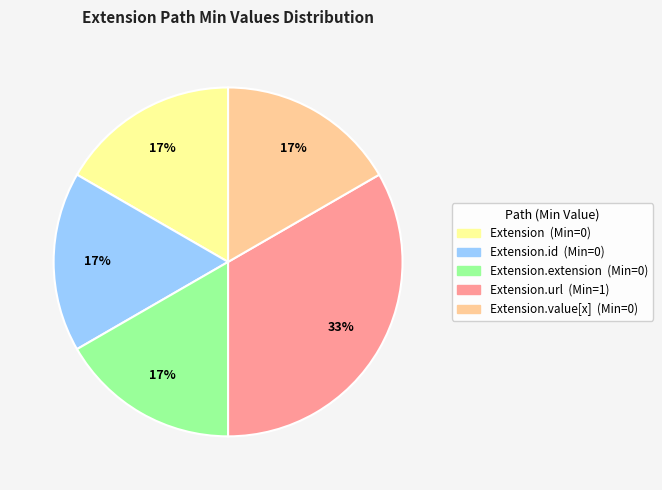

To the nearest percent, what is the average slice percentage?

20%